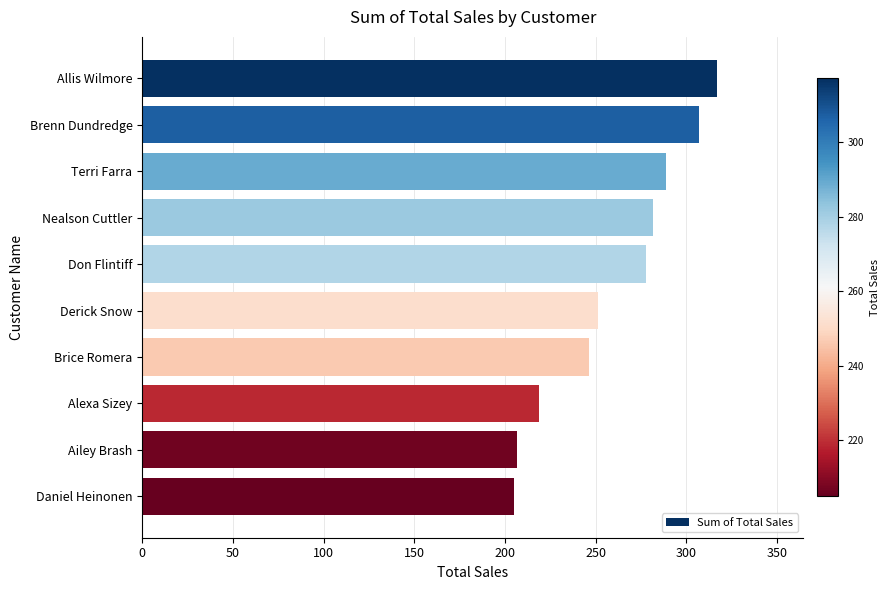

What is the average value?

260.1